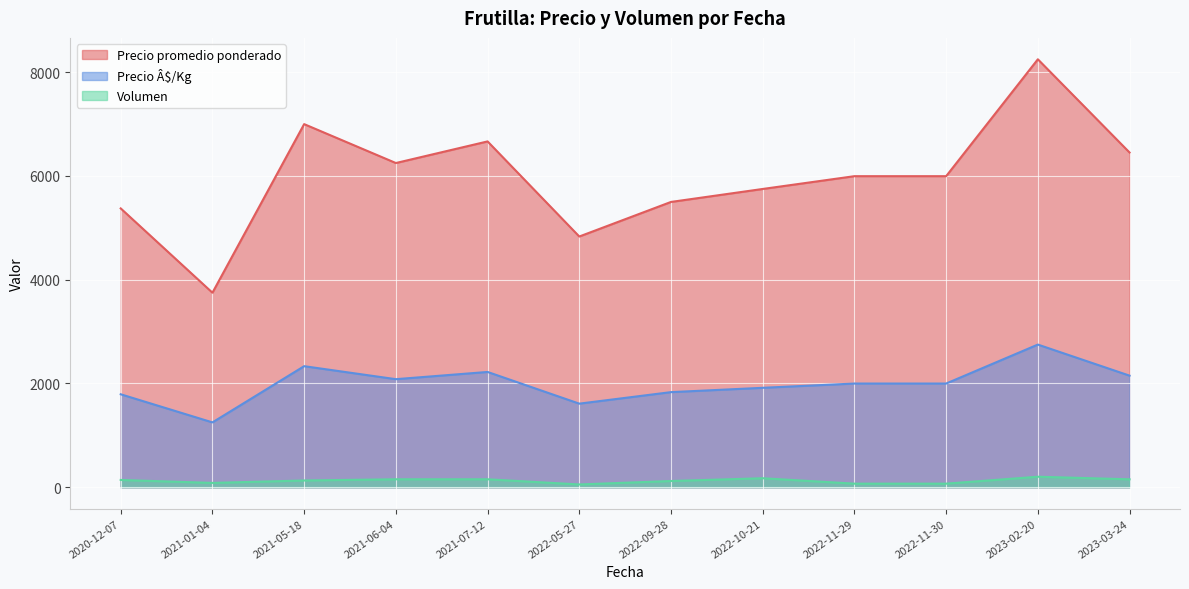

What are all the series names shown in the legend?

Precio promedio ponderado, Precio Â$/Kg, Volumen